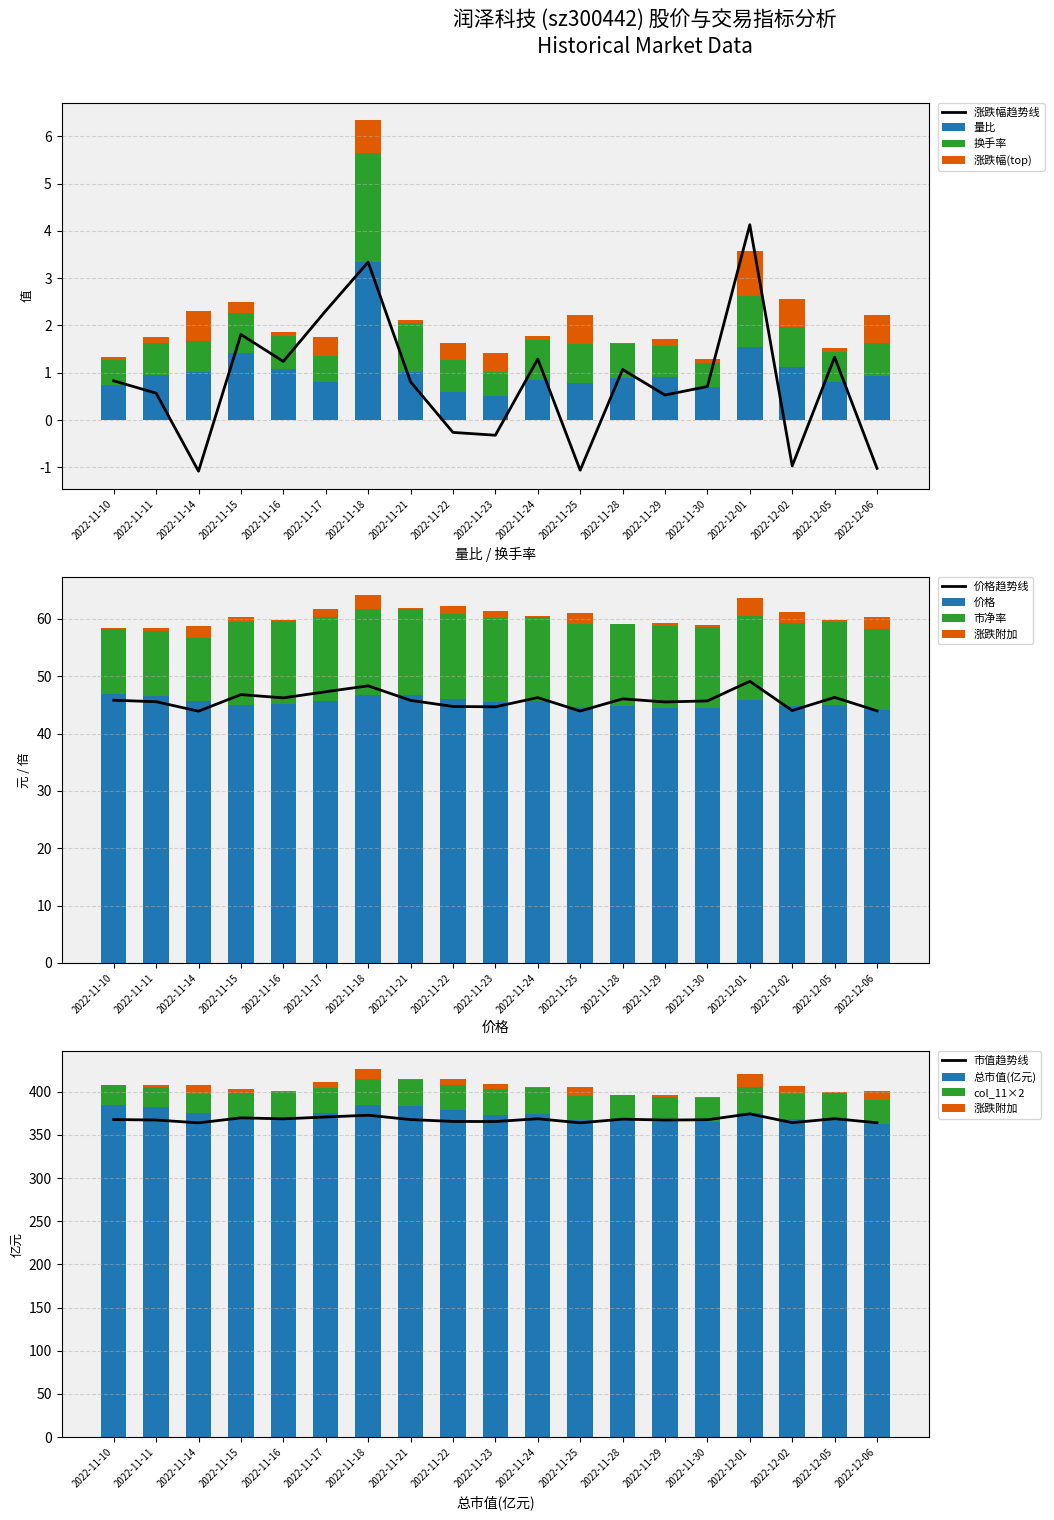

Reading left to right, extract all data points from this chart.

量比: 0.7	1.0	1.0	1.4	1.1	0.8	3.3	1.0	0.6	0.5	0.8	0.8	0.9	0.9	0.7	1.5	1.1	0.8	0.9
价格: 46.9	46.6	45.7	45.0	45.1	45.7	46.8	46.7	46.1	45.5	45.6	44.7	44.7	44.5	44.4	45.8	44.9	45.0	44.1
总市值(亿元): 384.4	382.7	374.8	369.5	370.4	375.3	384.0	383.3	378.5	373.5	374.5	366.8	367.1	365.3	364.3	375.7	368.3	369.5	362.1
换手率: 0.5	0.7	0.7	0.8	0.7	0.6	2.3	1.0	0.7	0.5	0.8	0.8	0.7	0.7	0.5	1.1	0.8	0.6	0.7
市净率: 11.4	11.3	11.1	14.4	14.5	14.7	15.0	15.0	14.8	14.6	14.6	14.3	14.4	14.3	14.2	14.7	14.4	14.4	14.1
col_11: 22.8	22.7	22.2	28.9	29.0	29.3	30.0	30.0	29.6	29.2	29.3	28.7	28.7	28.6	28.5	29.4	28.8	28.9	28.3